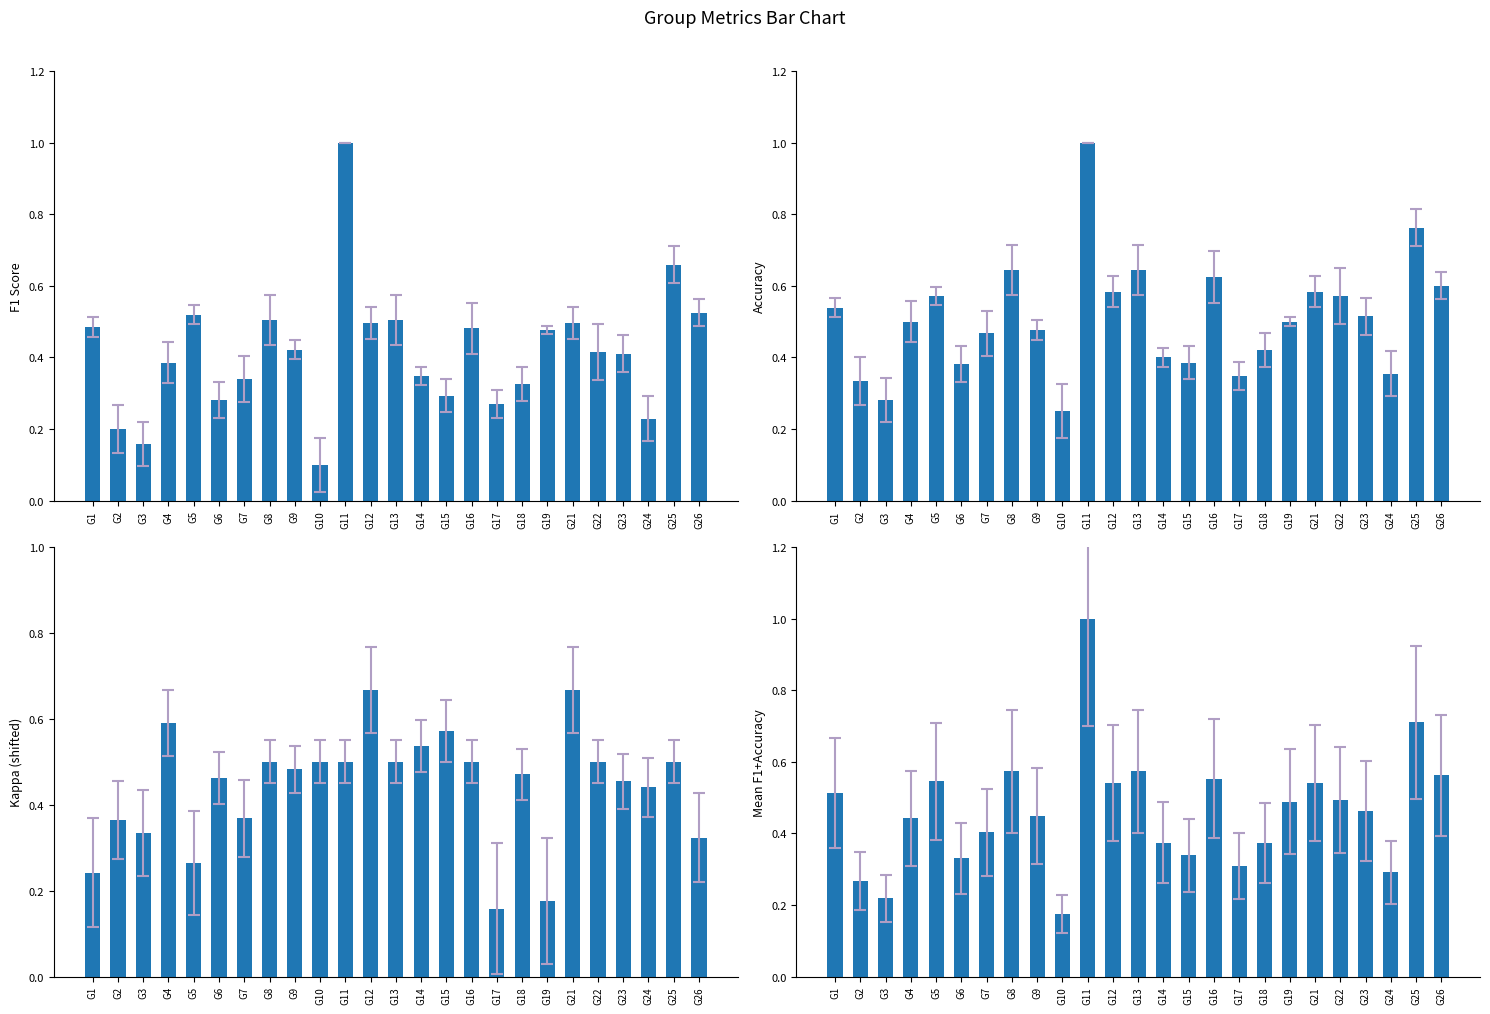

The Kappa (shifted +0.5) series shows 0.3 at G16. True or false?

False